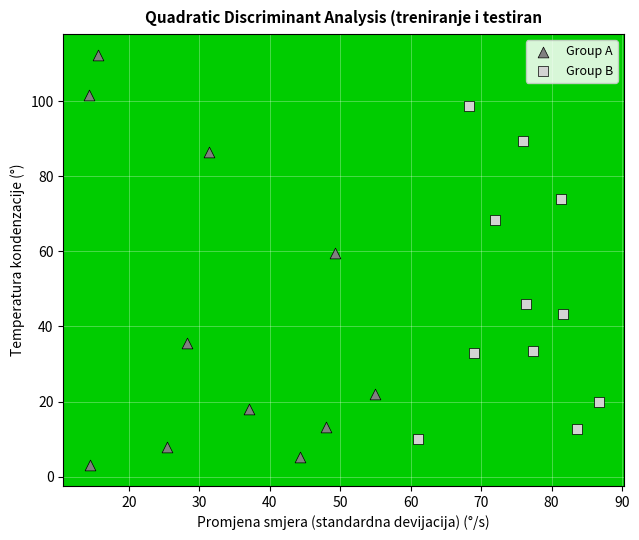

Which series reaches the minimum Y coordinate?

Group A